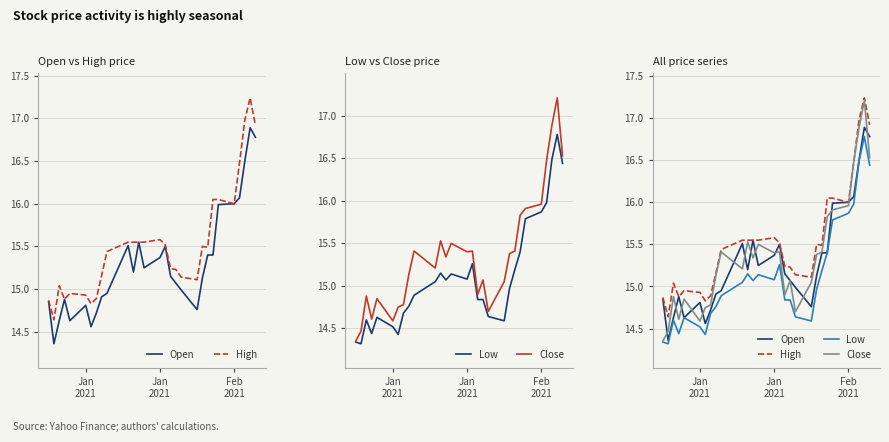

True or false: Low and Open cross at least once.

False